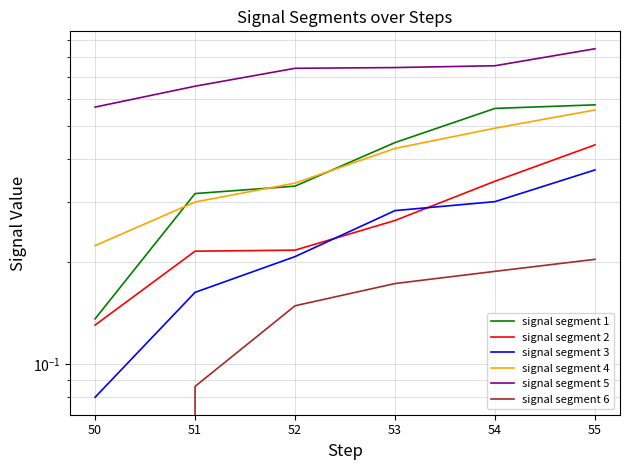

Rank the categories by signal segment 2 value from highest to lowest.

55, 54, 53, 52, 51, 50